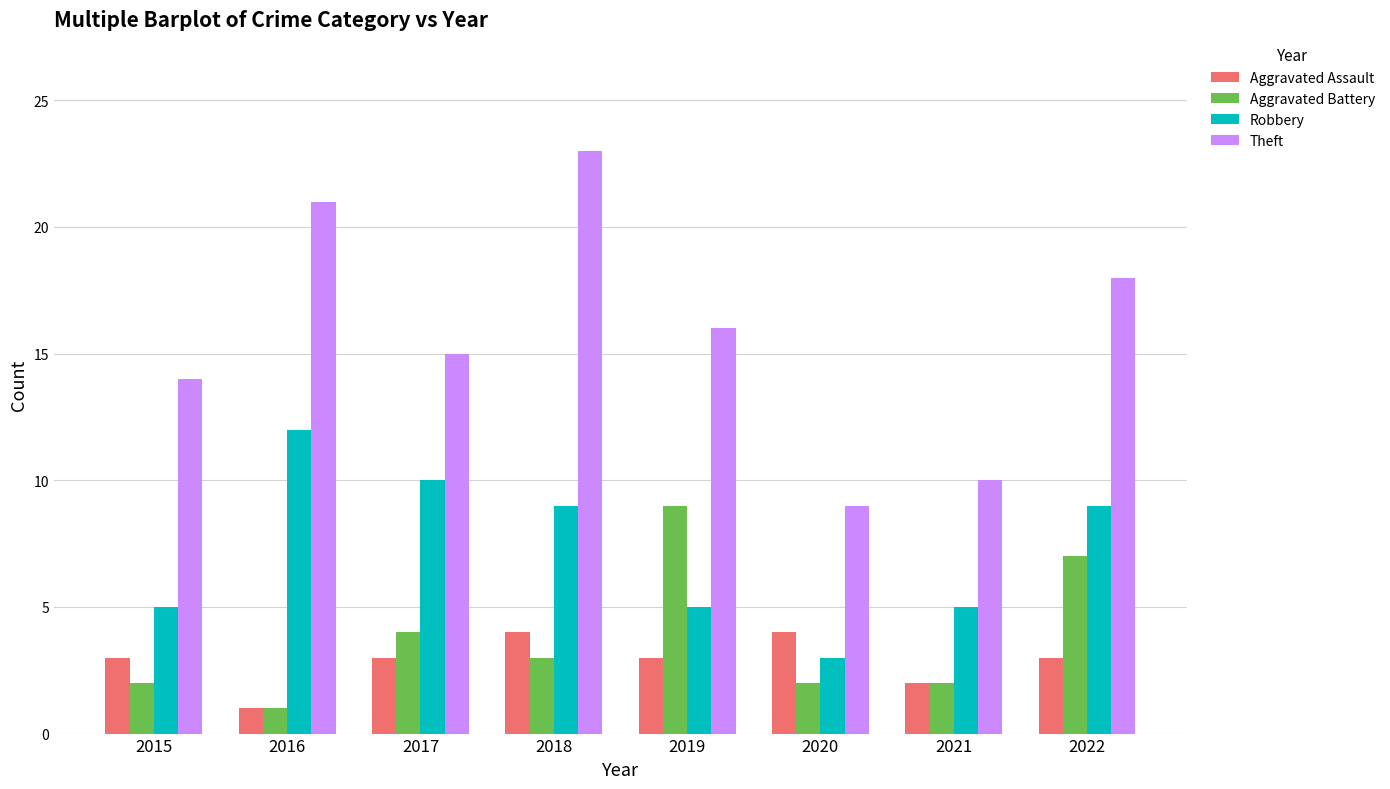

Which category has the lowest value in the Robbery series?

2020